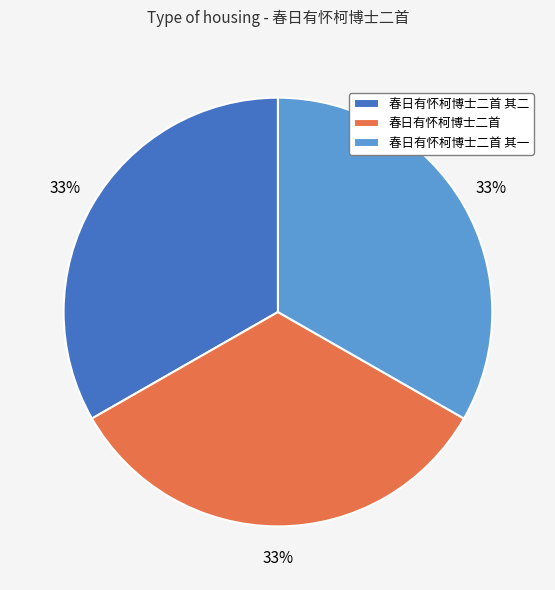

To the nearest percent, what portion does 春日有怀柯博士二首 其一 represent?

33%